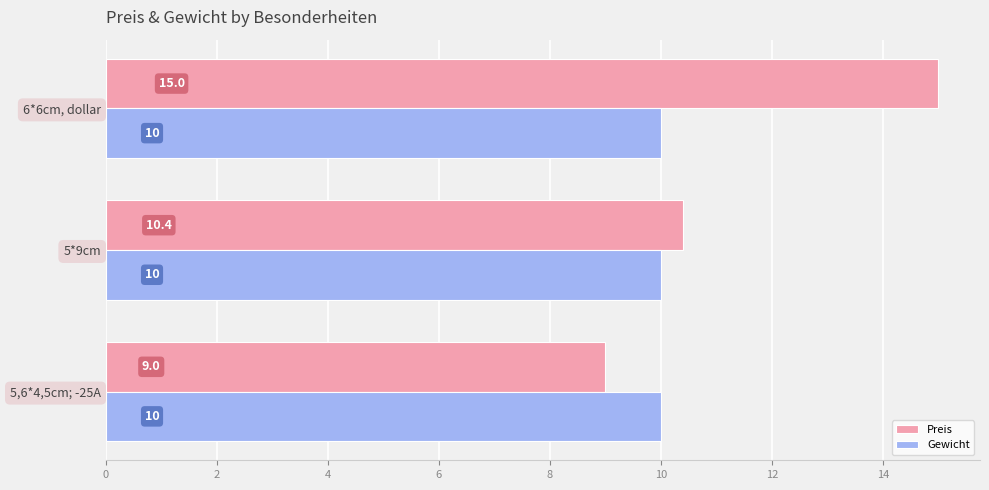

At which category is the sum across all series the highest?

6*6cm, dollar